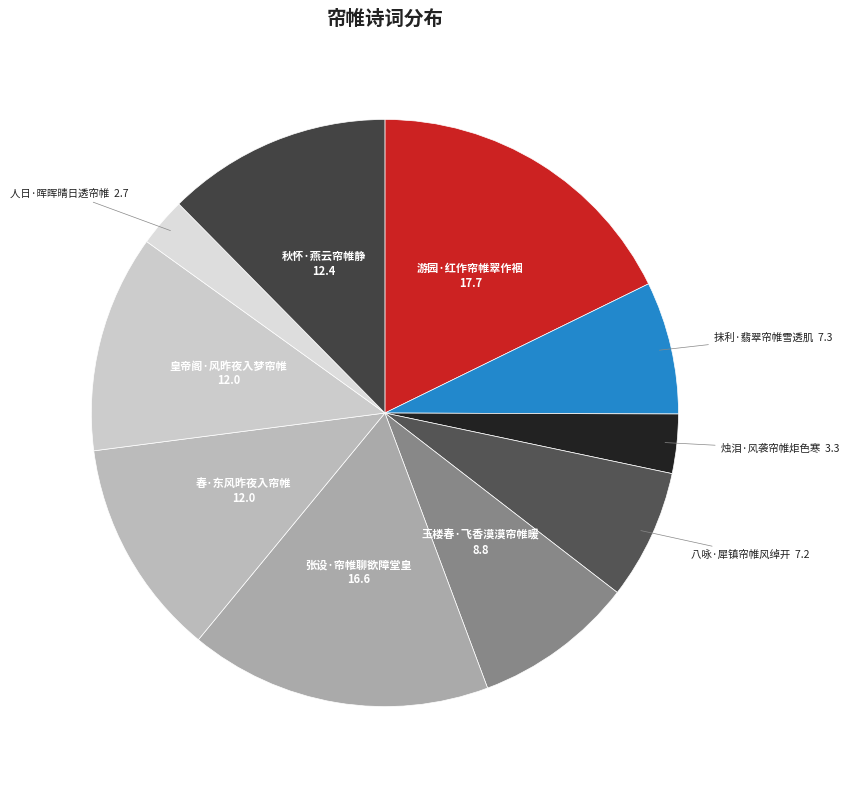

Count the number of slices in the pie.

10